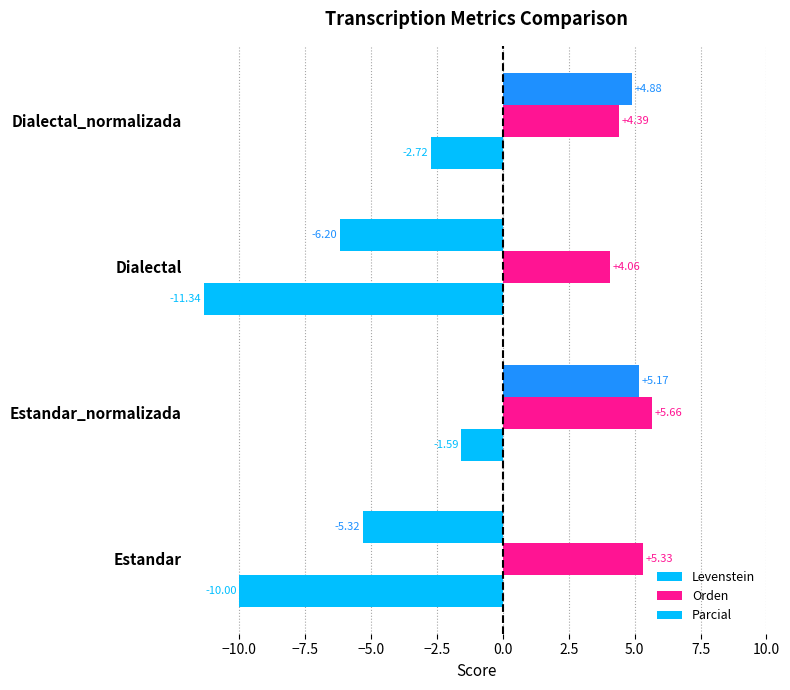

Reading left to right, list all the values displayed in this chart.

Levenstein: -10.0	-1.6	-11.3	-2.7
Orden: 5.3	5.7	4.1	4.4
Parcial: -5.3	5.2	-6.2	4.9